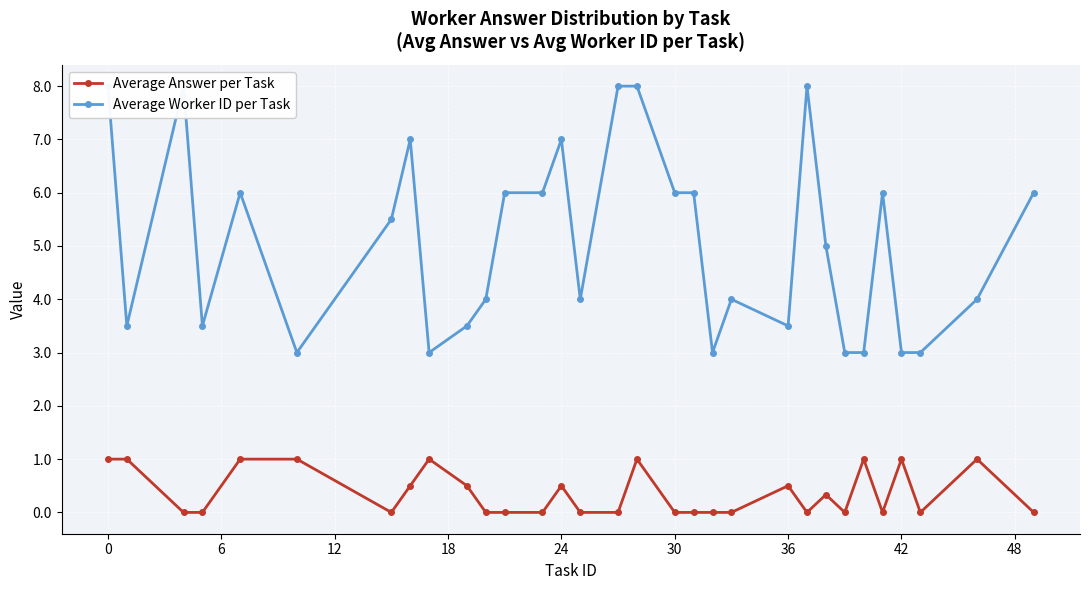

Reading right to left, transcribe all the data shown in this chart.

Average Answer per Task: 0.0	1.0	0.0	1.0	0.0	1.0	0.0	0.3	0.0	0.5	0.0	0.0	0.0	0.0	1.0	0.0	0.0	0.5	0.0	0.0	0.0	0.5	1.0	0.5	0.0	1.0	1.0	0.0	0.0	1.0	1.0
Average Worker ID per Task: 6.0	4.0	3.0	3.0	6.0	3.0	3.0	5.0	8.0	3.5	4.0	3.0	6.0	6.0	8.0	8.0	4.0	7.0	6.0	6.0	4.0	3.5	3.0	7.0	5.5	3.0	6.0	3.5	8.0	3.5	8.0